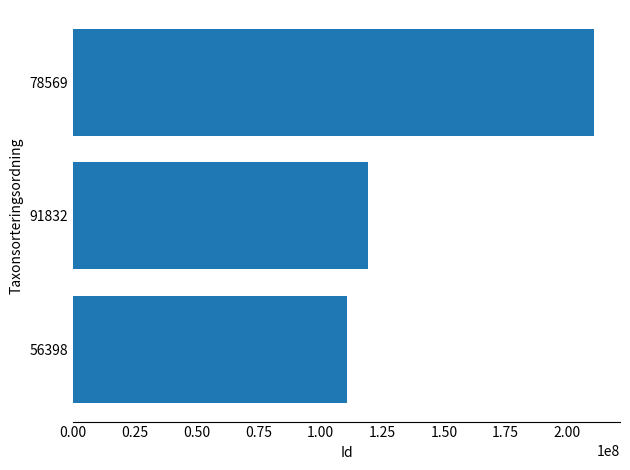

Is it true that the value at 78569 is 337430325?

False